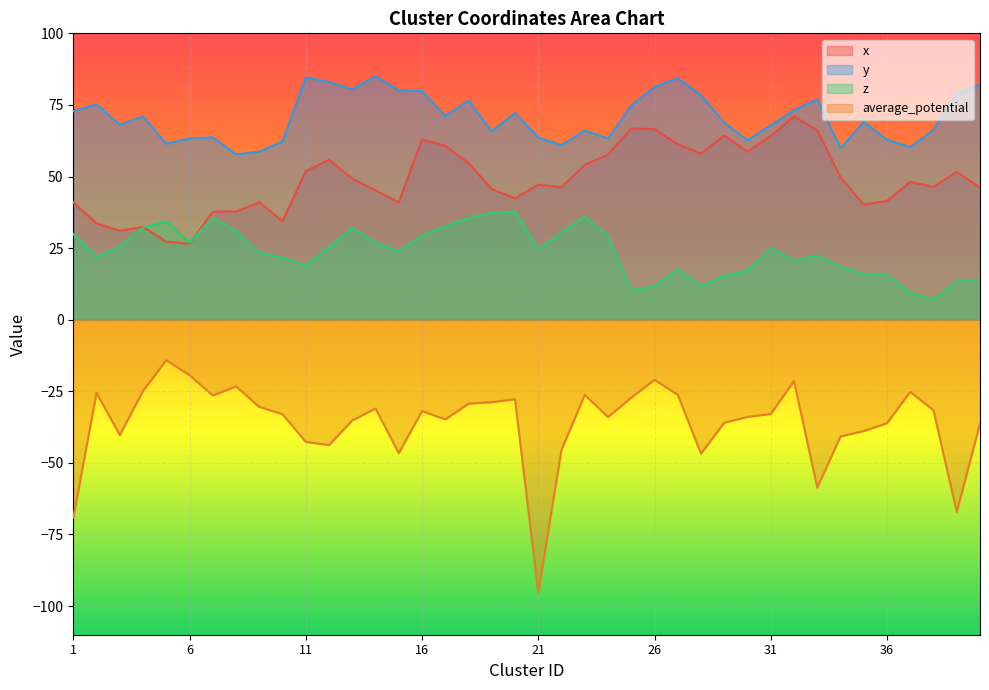

Is the value of z at 1 greater than the value of x at 13?

No